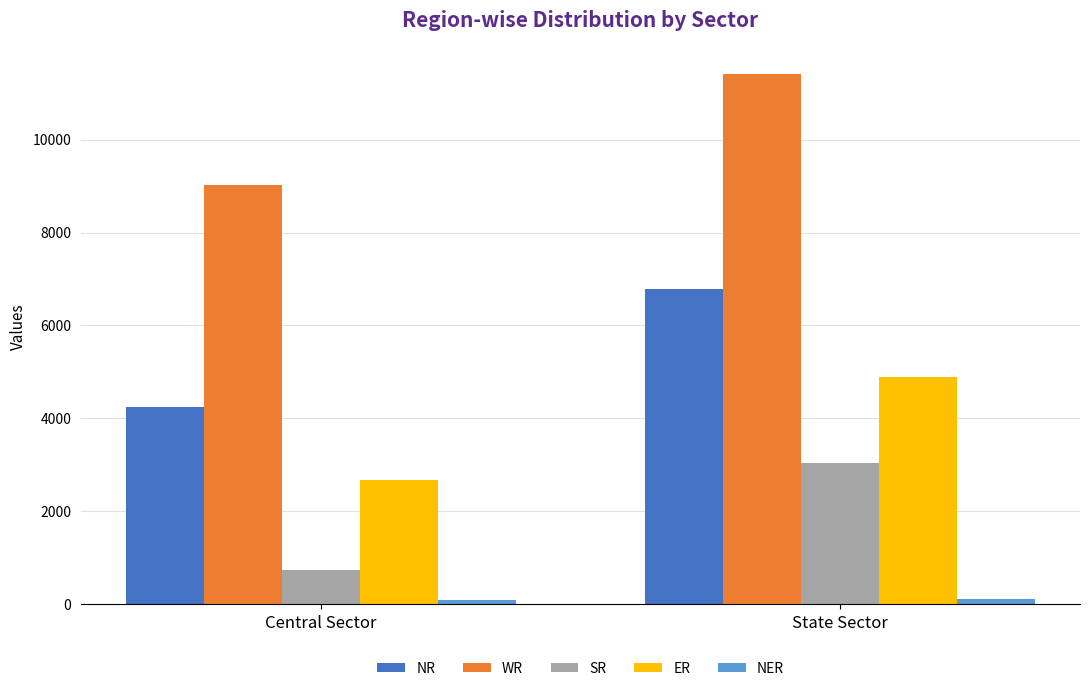

What is the value of the WR bar at the 2nd from the left?

11412